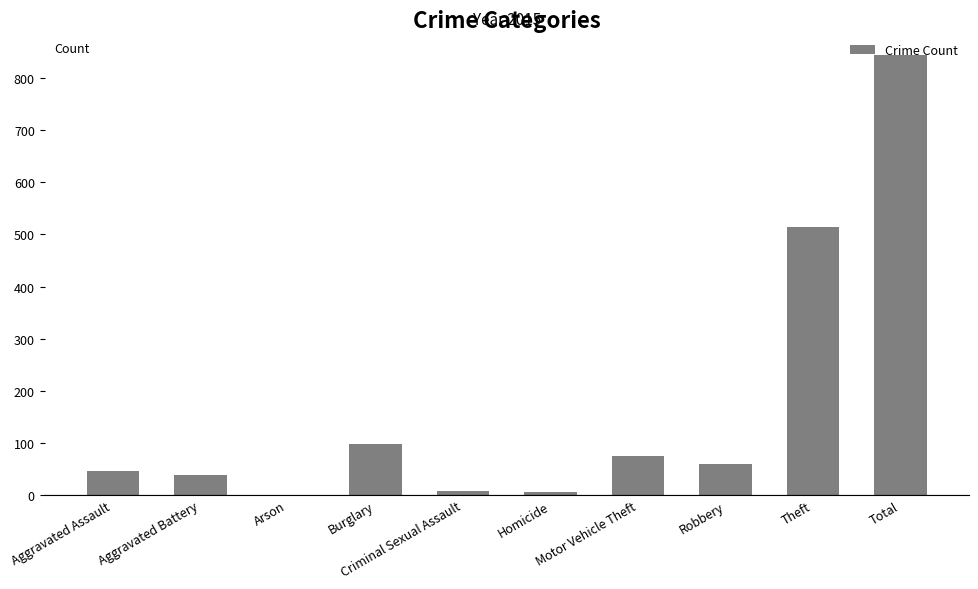

What position from the left is Aggravated Battery?

2